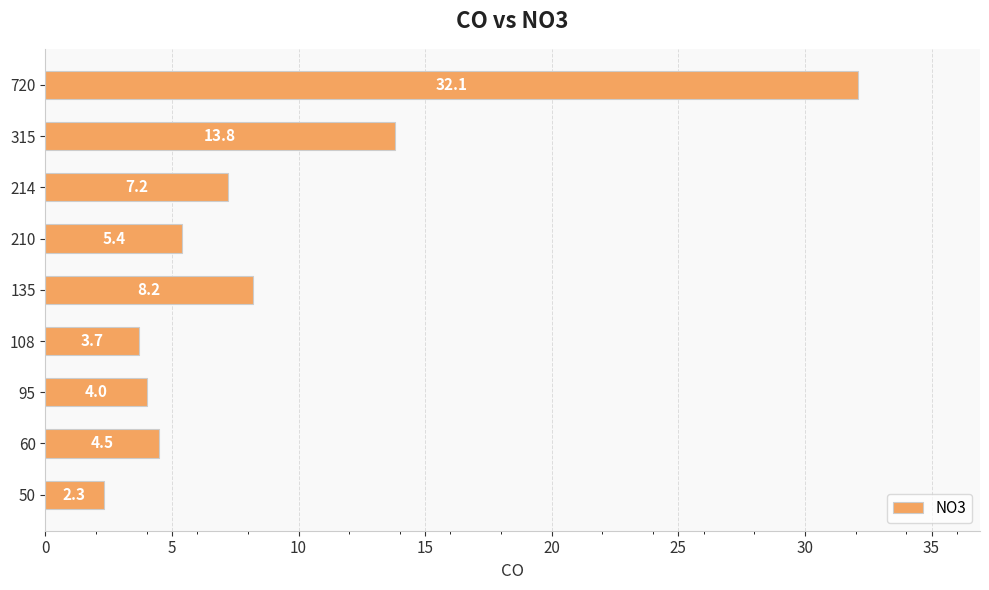

Rank the categories by value from highest to lowest.

720, 315, 135, 214, 210, 60, 95, 108, 50